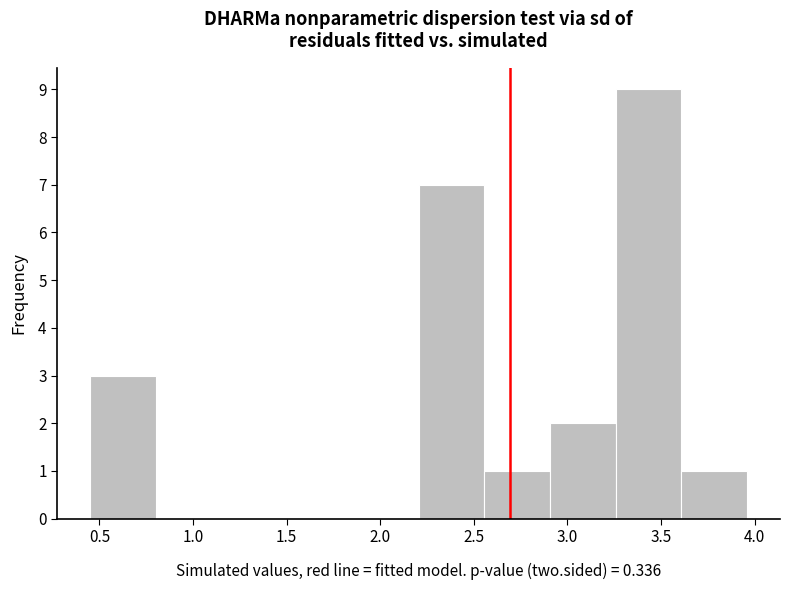

What is the height of the bar covering 2.90 to 3.25 on the x-axis? Neither the bar edges nor the heights are printed on the chart, so give them approximately, as read against the axes.

2